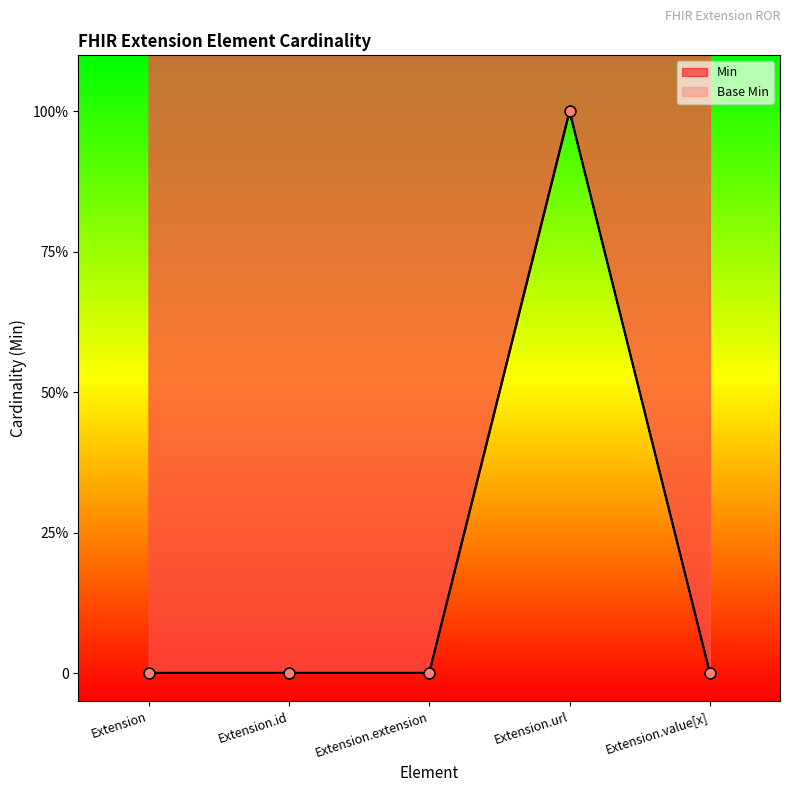

Which series has the largest total across all categories?

Min